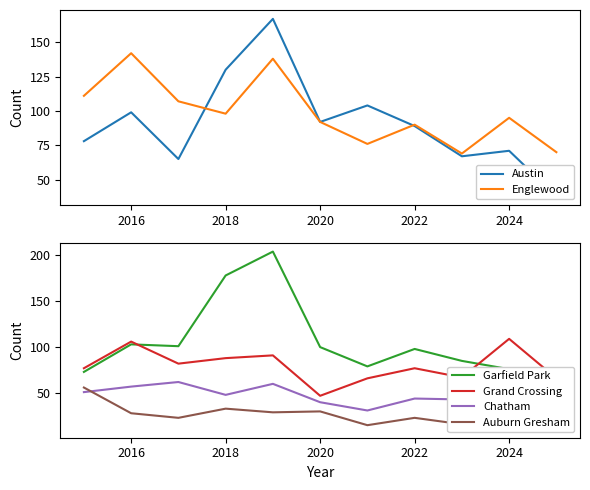

Reading left to right, transcribe all the data shown in this chart.

Austin: 78	99	65	130	167	92	104	89	67	71	38
Englewood: 111	142	107	98	138	92	76	90	69	95	70
Garfield Park: 73	103	101	178	204	100	79	98	85	76	44
Grand Crossing: 77	106	82	88	91	47	66	77	67	109	66
Chatham: 51	57	62	48	60	40	31	44	43	57	28
Auburn Gresham: 56	28	23	33	29	30	15	23	16	13	11